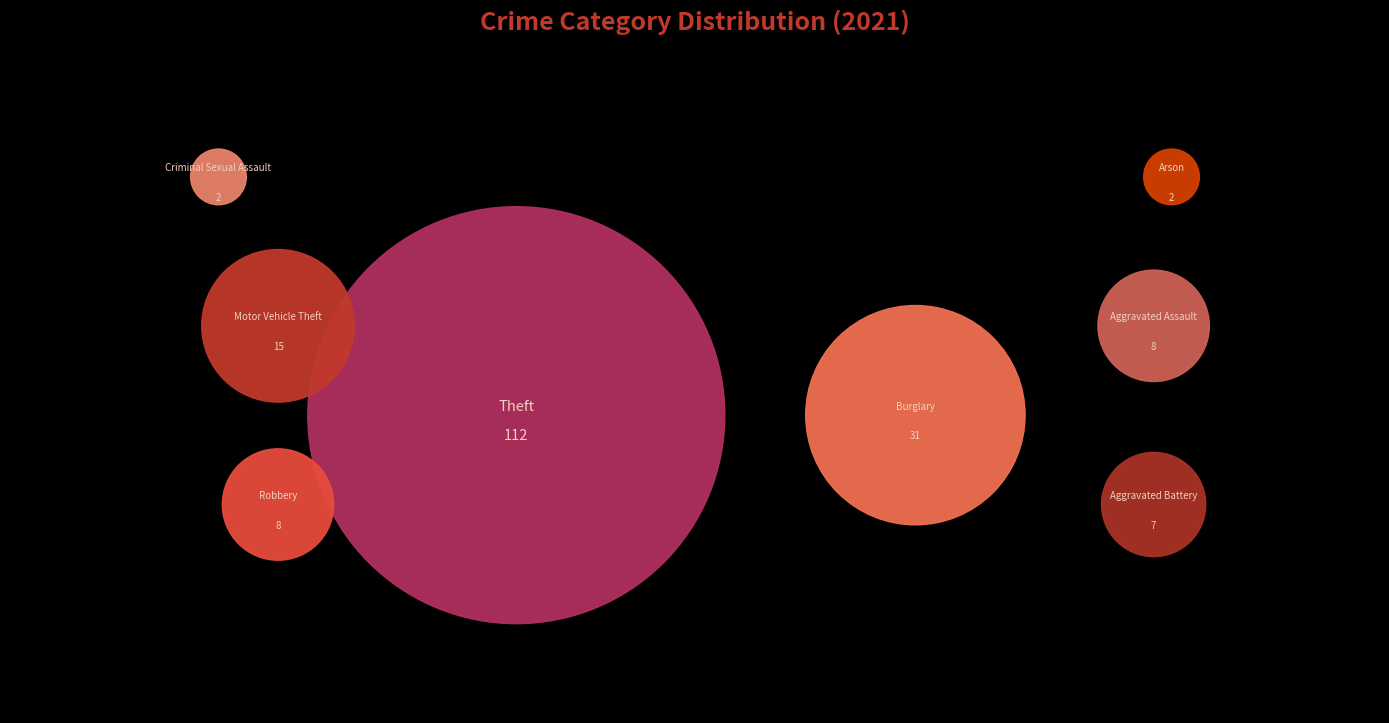

The Theft slice represents 61% of the pie. True or false?

True